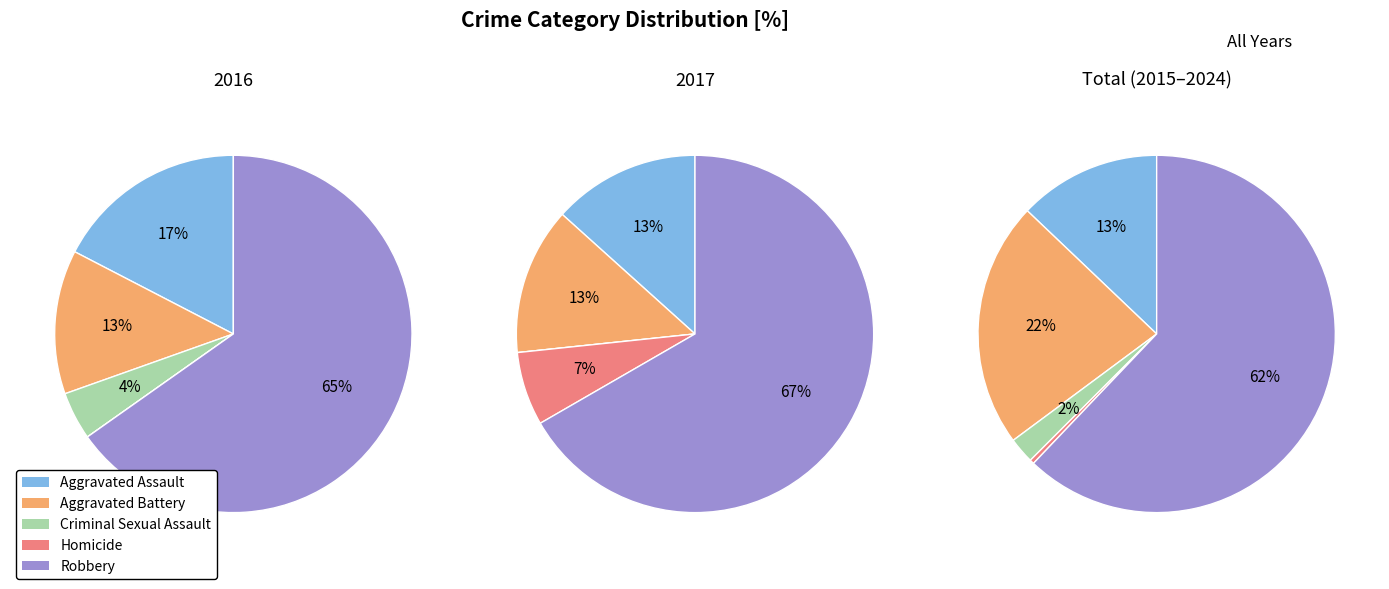

Is Robbery the majority of the pie?

Yes